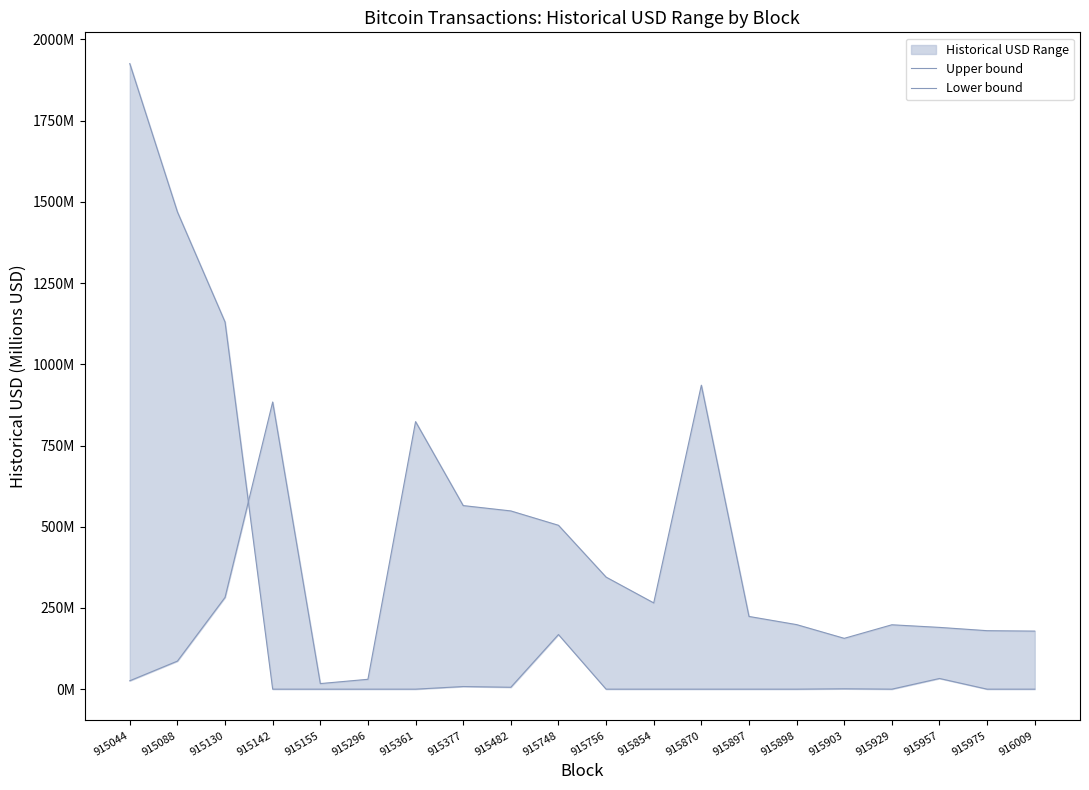

Rank the categories by Upper bound value from lowest to highest.

915155, 915044, 915296, 915088, 915903, 916009, 915975, 915957, 915929, 915898, 915897, 915854, 915130, 915756, 915748, 915482, 915377, 915361, 915142, 915870